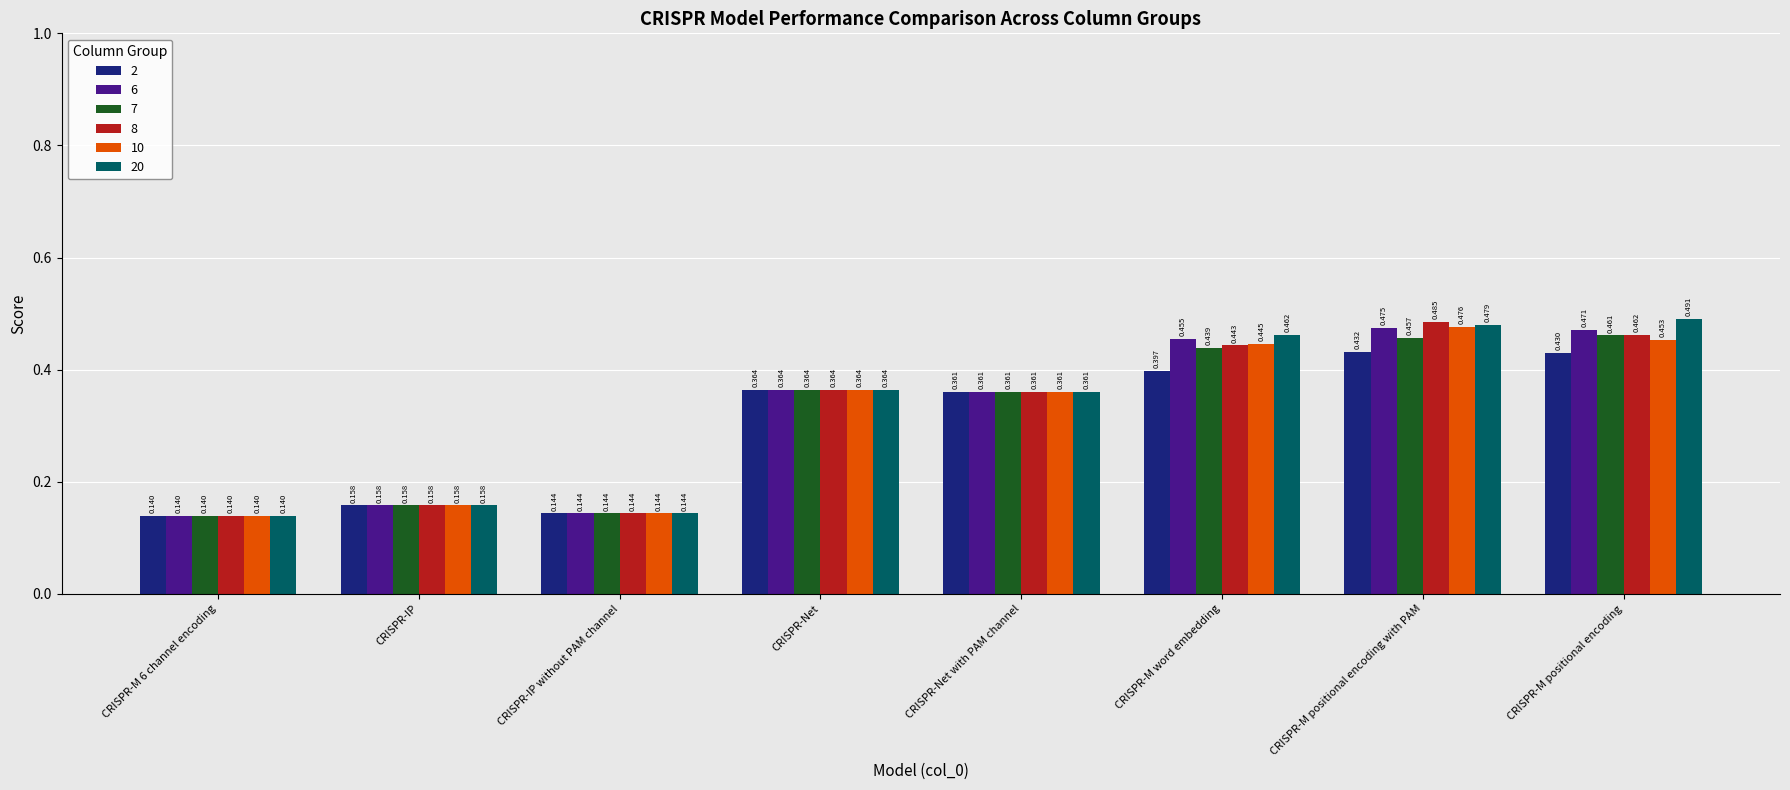

Is the value of 7 at CRISPR-M positional encoding greater than the value of 6 at CRISPR-IP?

Yes